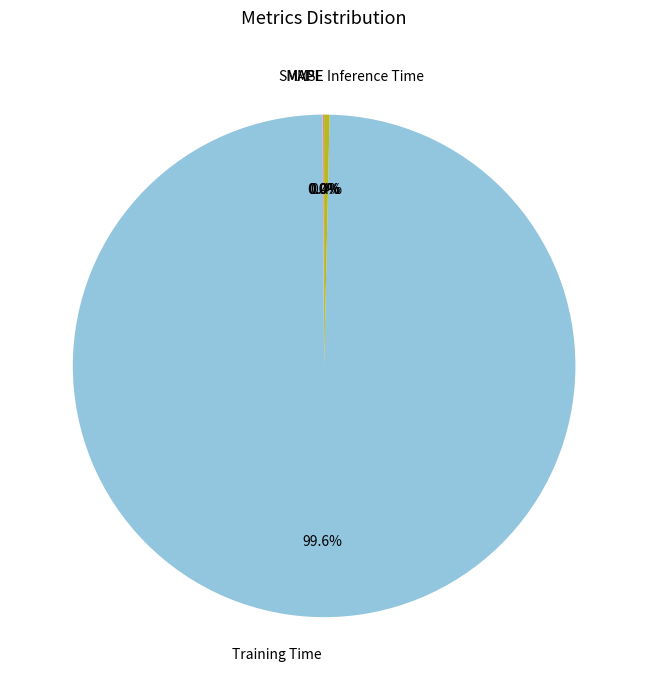

Does any single category account for the majority?

Yes